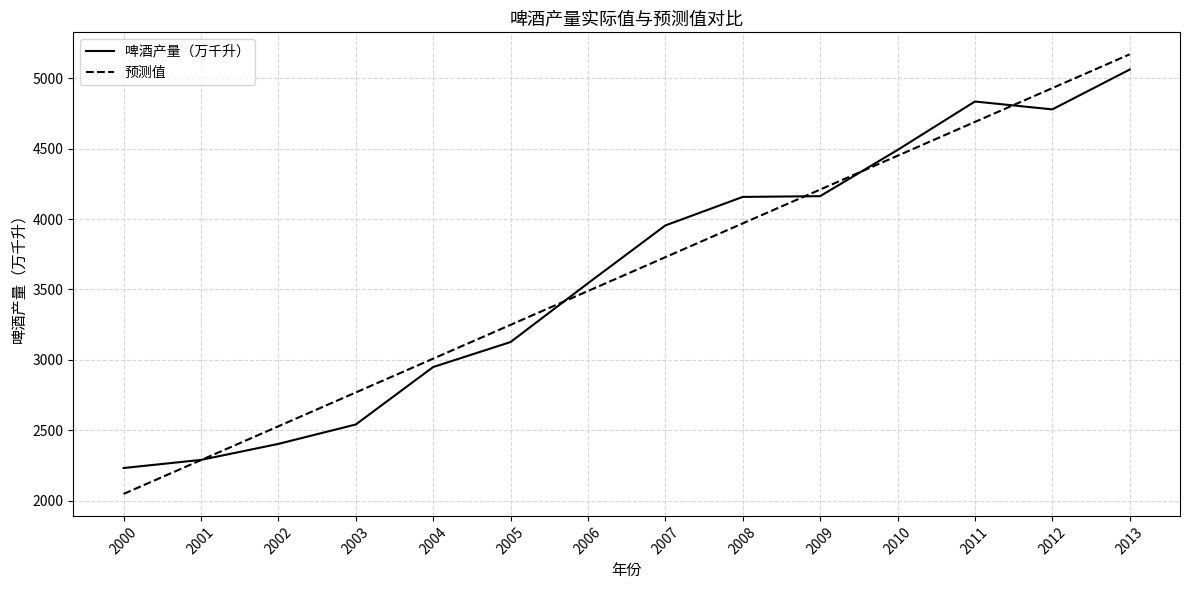

True or false: 啤酒产量（万千升） has more than 2 interior local peaks.

False